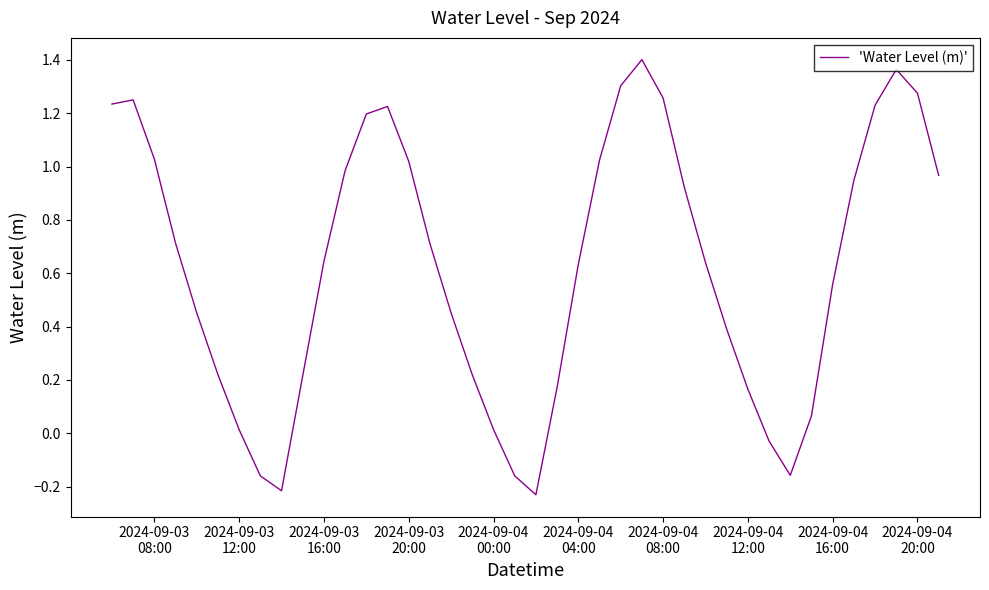

What is the maximum value shown in the chart?

1.4